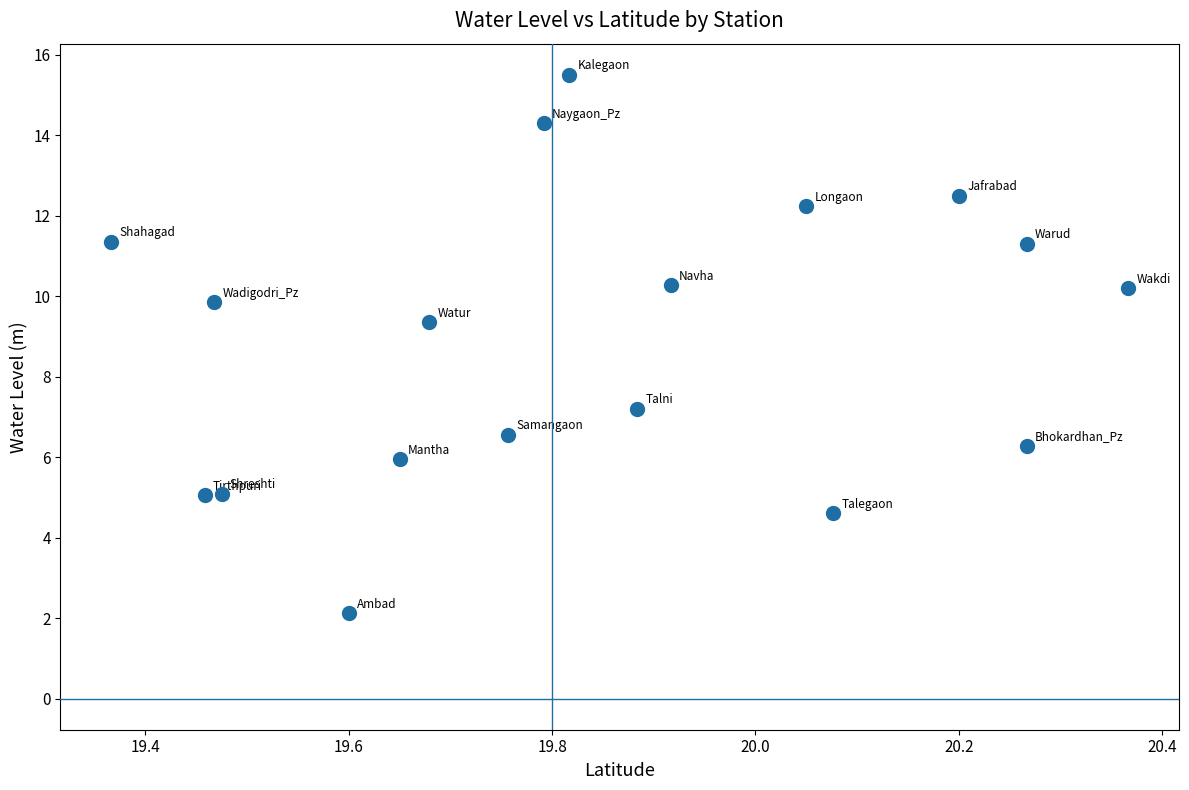

What Y value in the scatter plot is closest to 8?

7.2